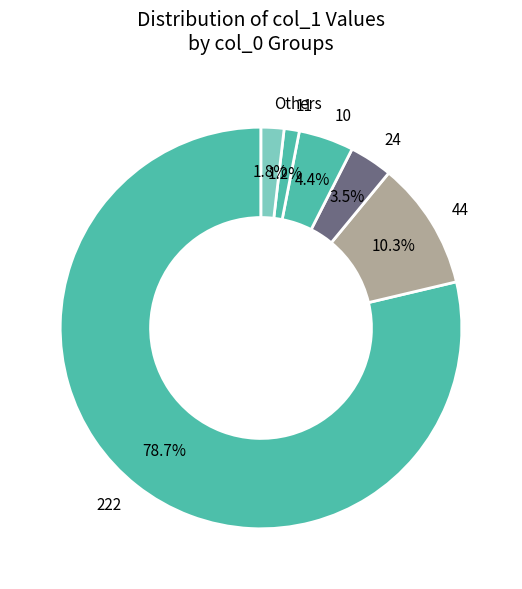

What is the majority slice?

222